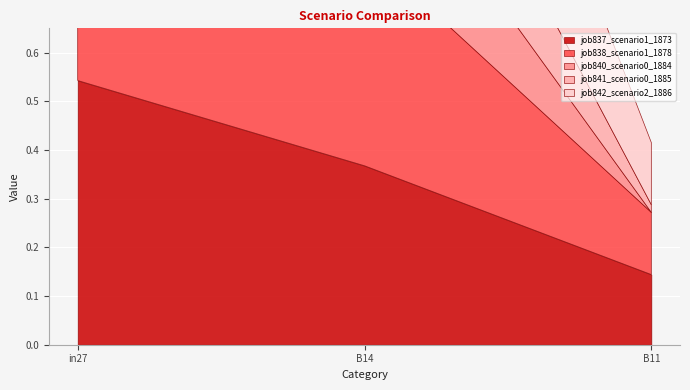

Which series has the widest spread of values?

job842_scenario2_1886